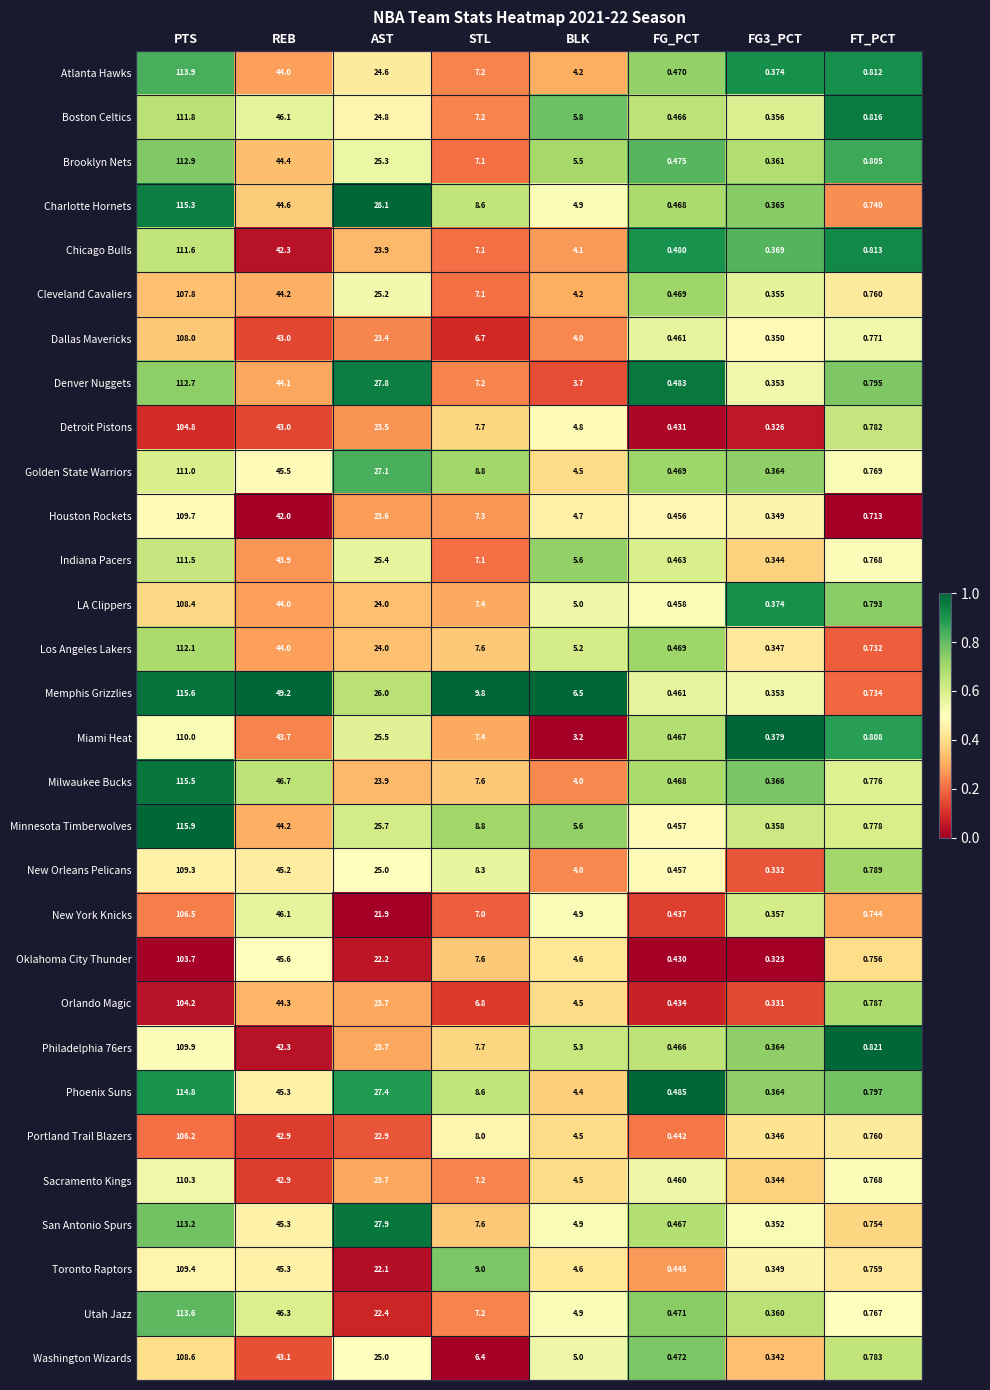

How many series are shown in this chart?

30